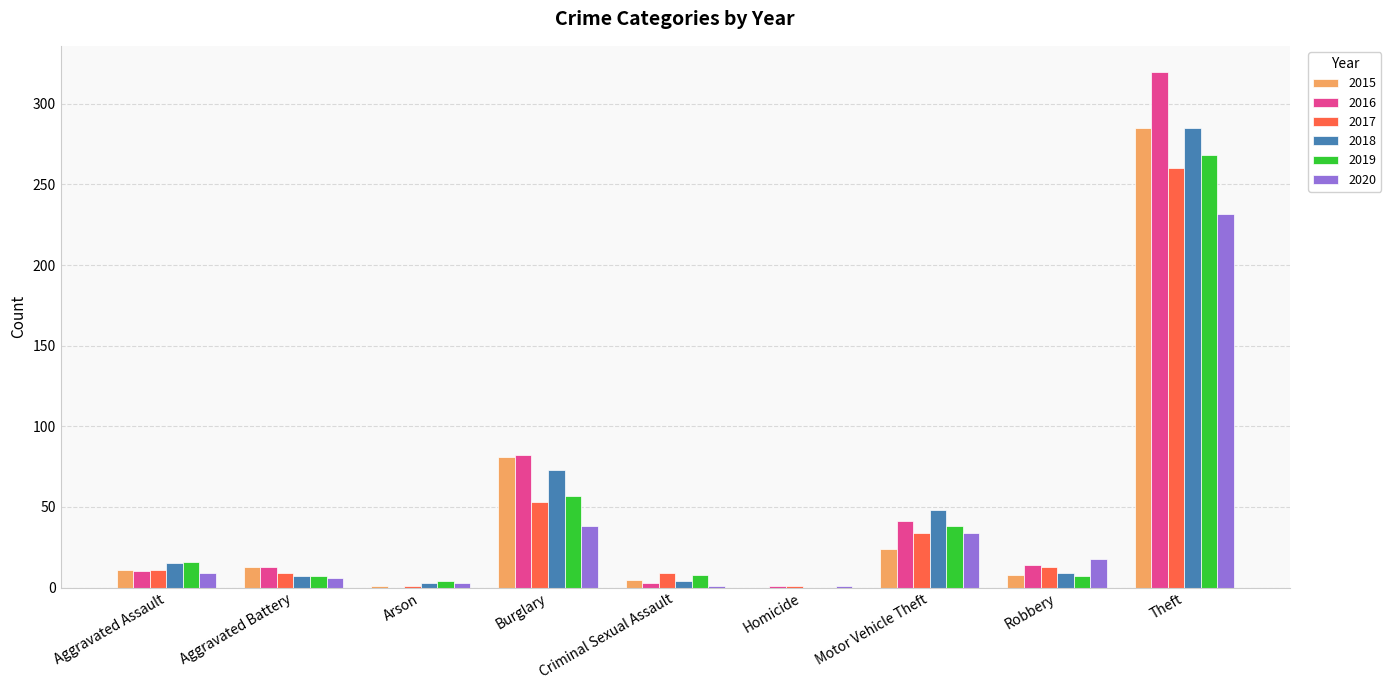

Are the bars grouped side by side (vs. stacked)?

Yes